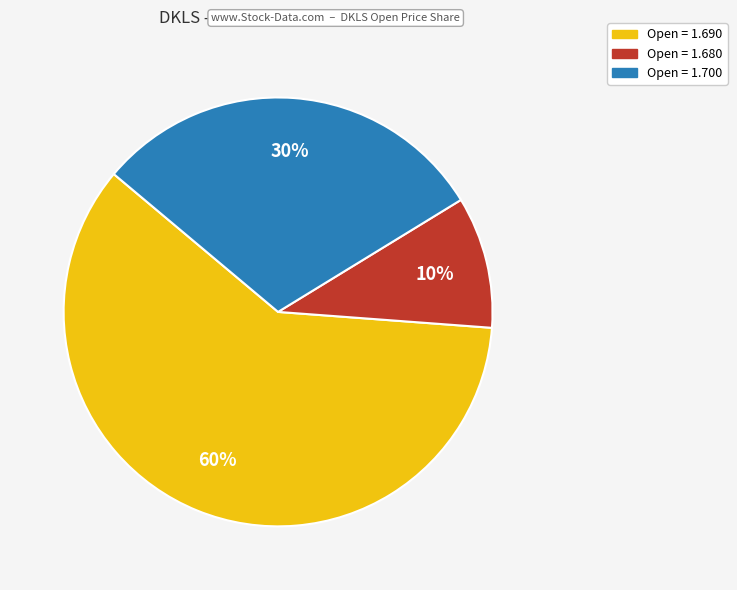

Is there any slice that represents more than half of the pie?

Yes